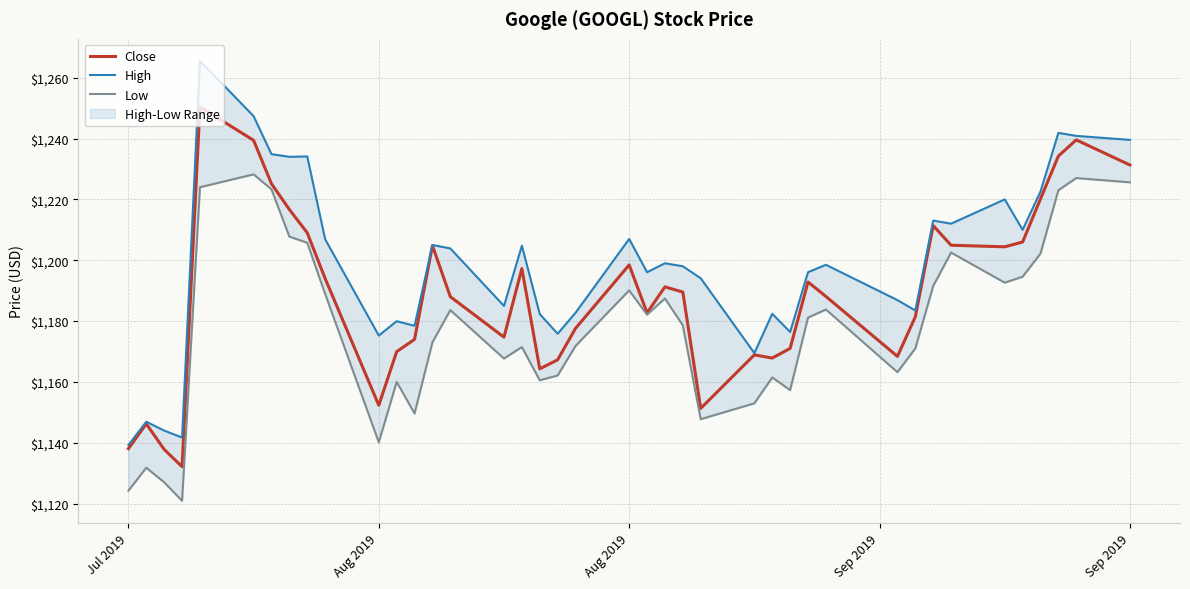

Which series has the largest total across all categories?

High